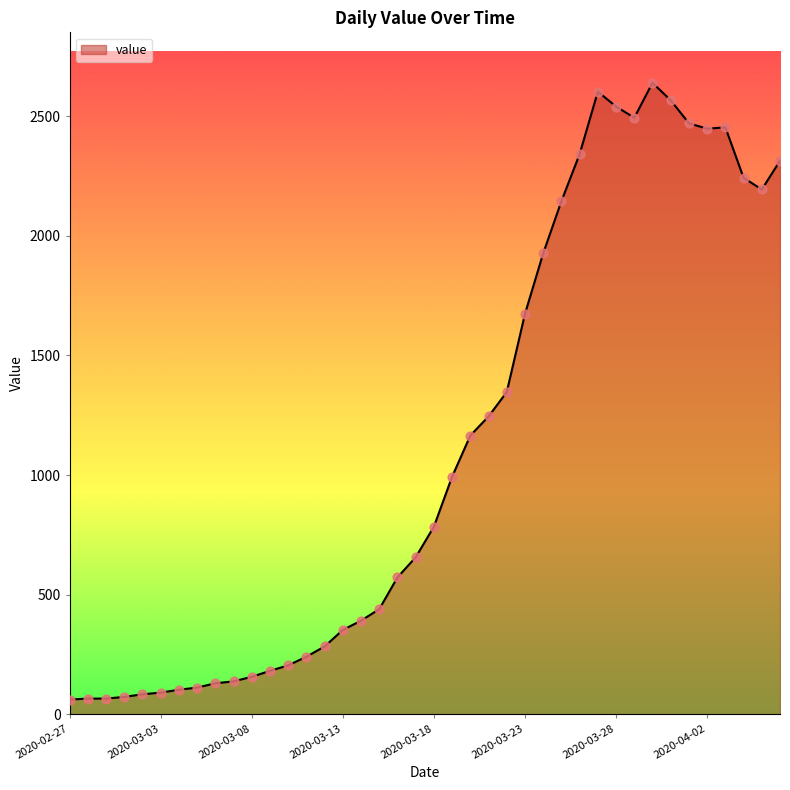

What is the difference between the maximum and minimum values?

2579